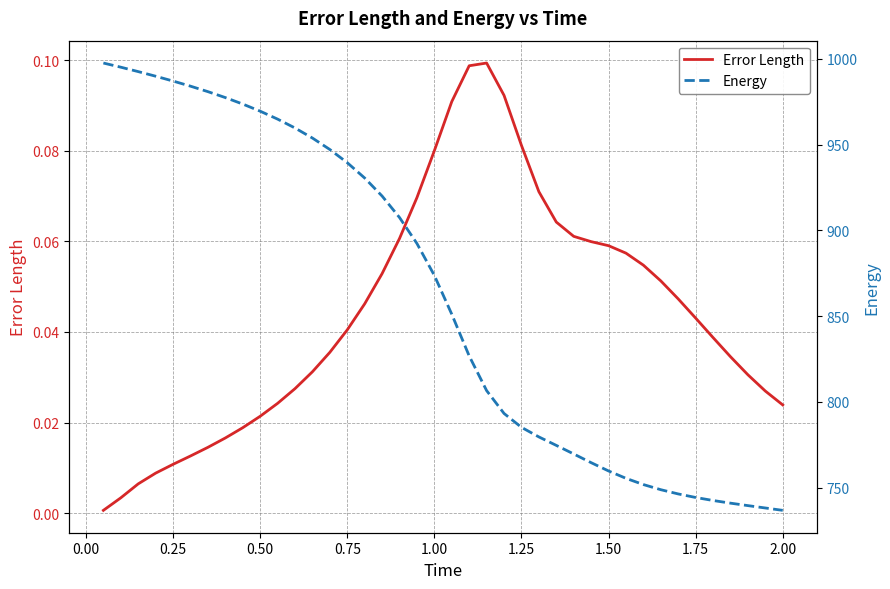

True or false: Energy has more than 0 points higher than both neighbors.

False